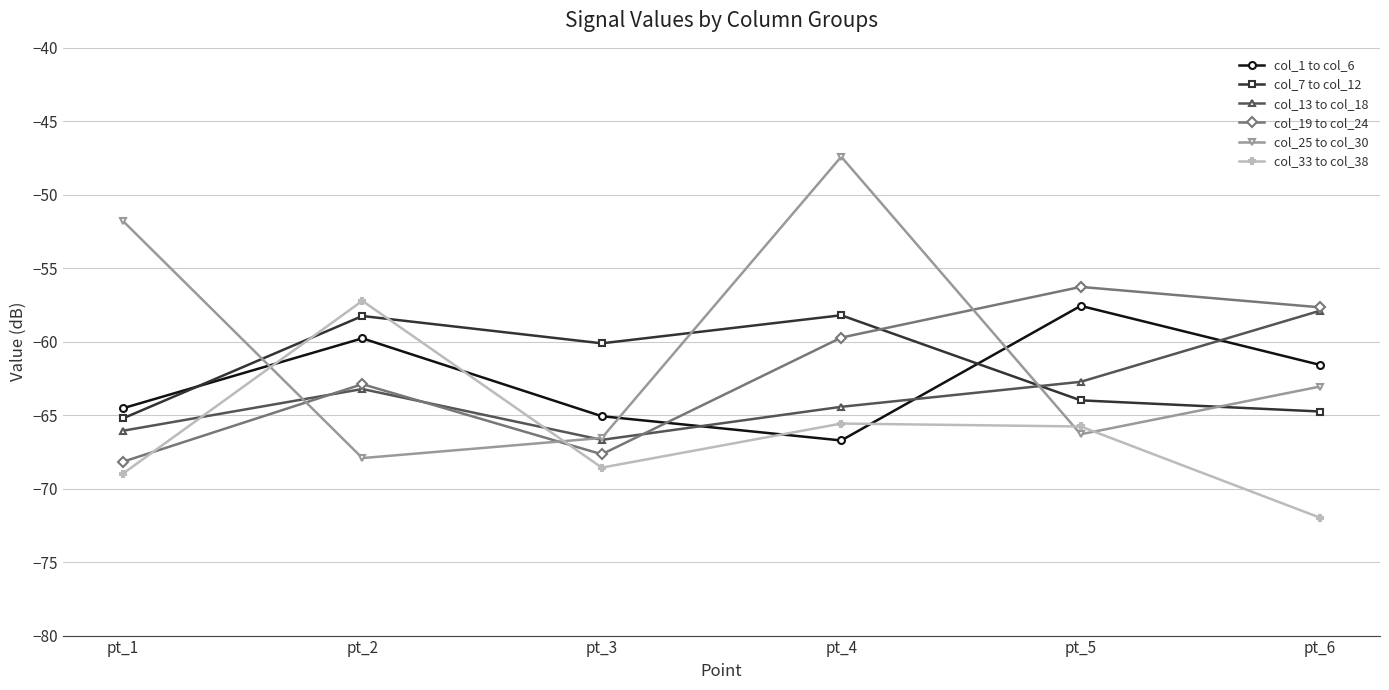

Which label corresponds to the smallest value in the chart?

pt_6